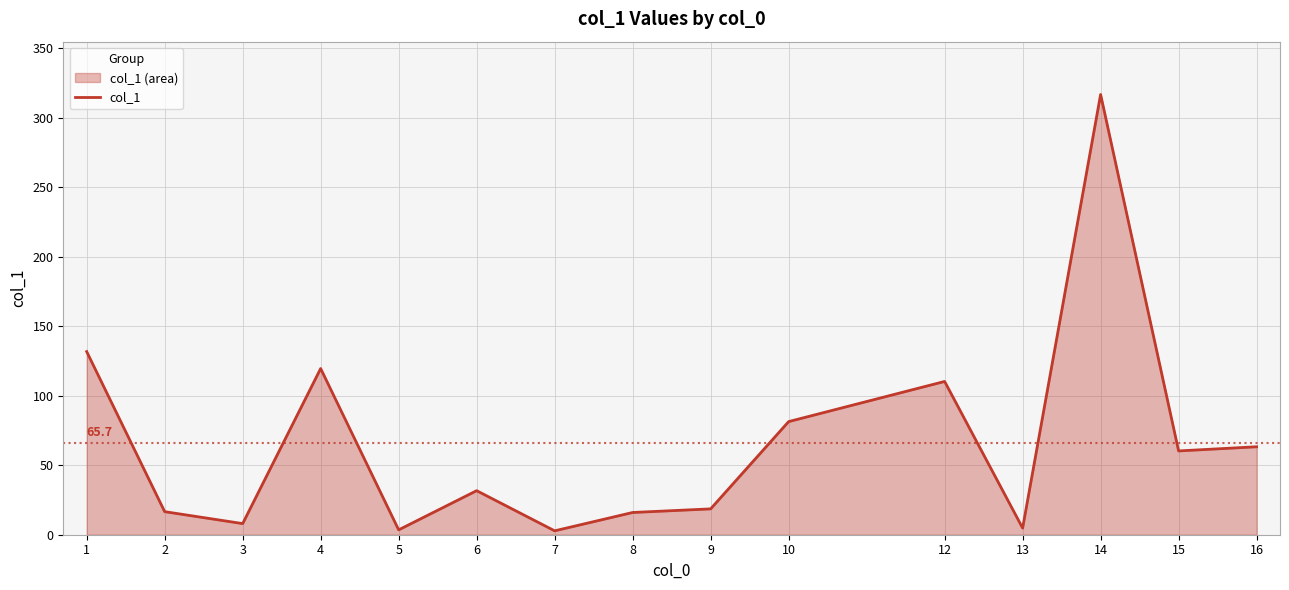

True or false: the data shows 119.6 at 4.

True